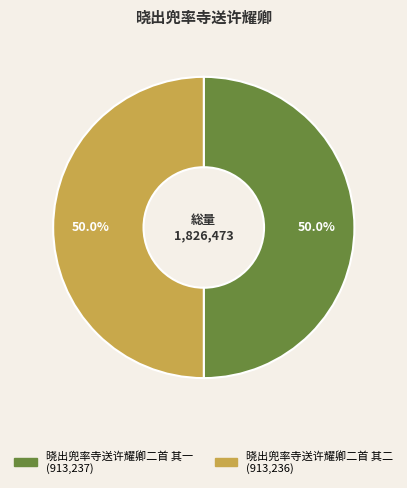

What is the ratio of the value at 晓出兜率寺送许耀卿二首 其一 to the value at 晓出兜率寺送许耀卿二首 其二?

1.0